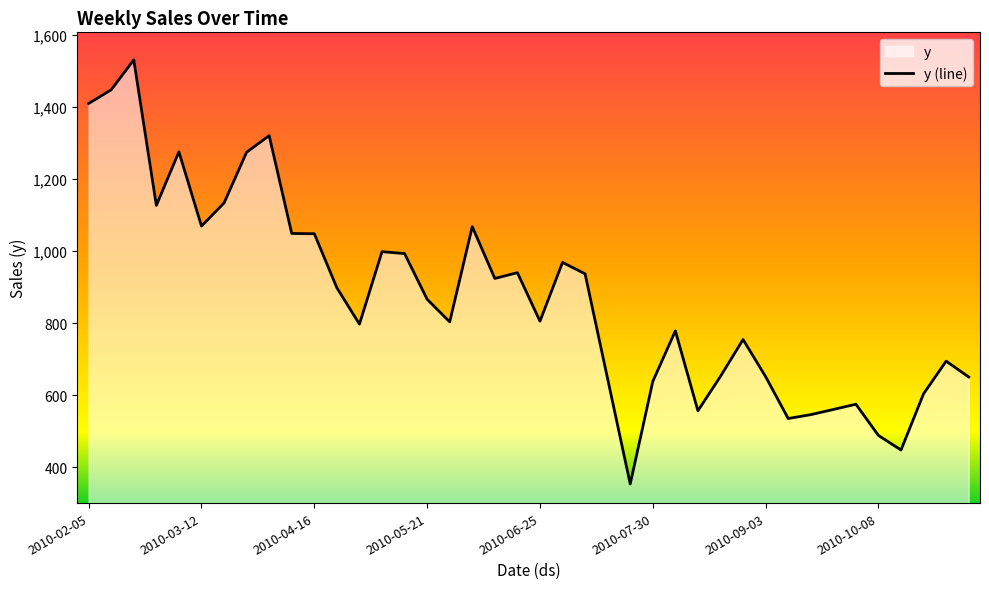

List the labels in order of value, smallest first.

2010-07-23, 2010-10-15, 2010-10-08, 2010-09-10, 2010-09-17, 2010-08-13, 2010-09-24, 2010-10-01, 2010-10-22, 2010-07-30, 2010-07-16, 2010-11-05, 2010-09-03, 2010-08-20, 2010-10-29, 2010-08-27, 2010-08-06, 2010-04-30, 2010-05-28, 2010-06-25, 2010-05-21, 2010-04-23, 2010-06-11, 2010-07-09, 2010-06-18, 2010-07-02, 2010-05-14, 2010-05-07, 2010-04-16, 2010-04-09, 2010-06-04, 2010-03-12, 2010-02-26, 2010-03-19, 2010-03-26, 2010-03-05, 2010-04-02, 2010-02-05, 2010-02-12, 2010-02-19